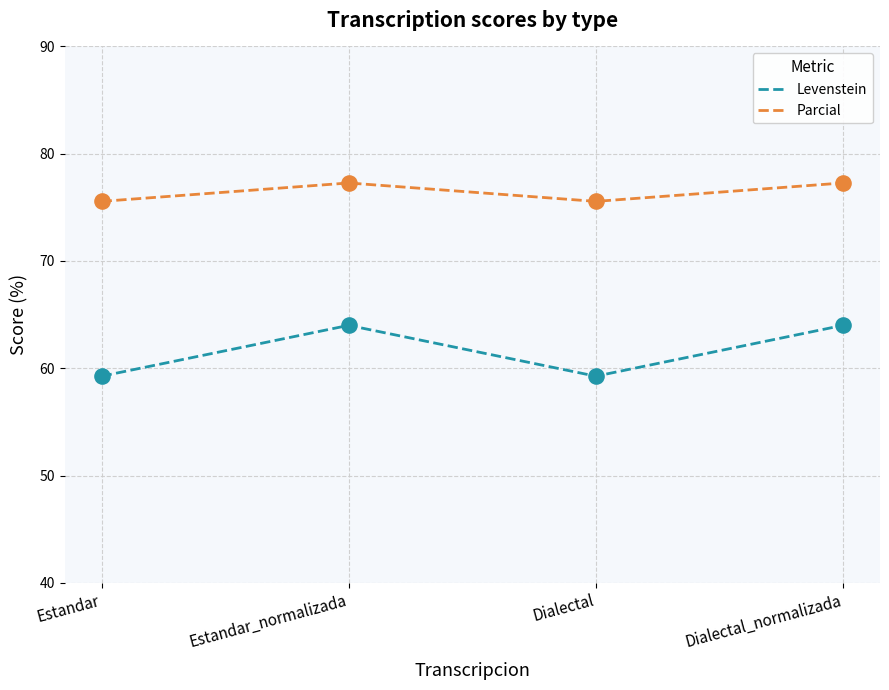

Which series has the largest total across all categories?

Parcial